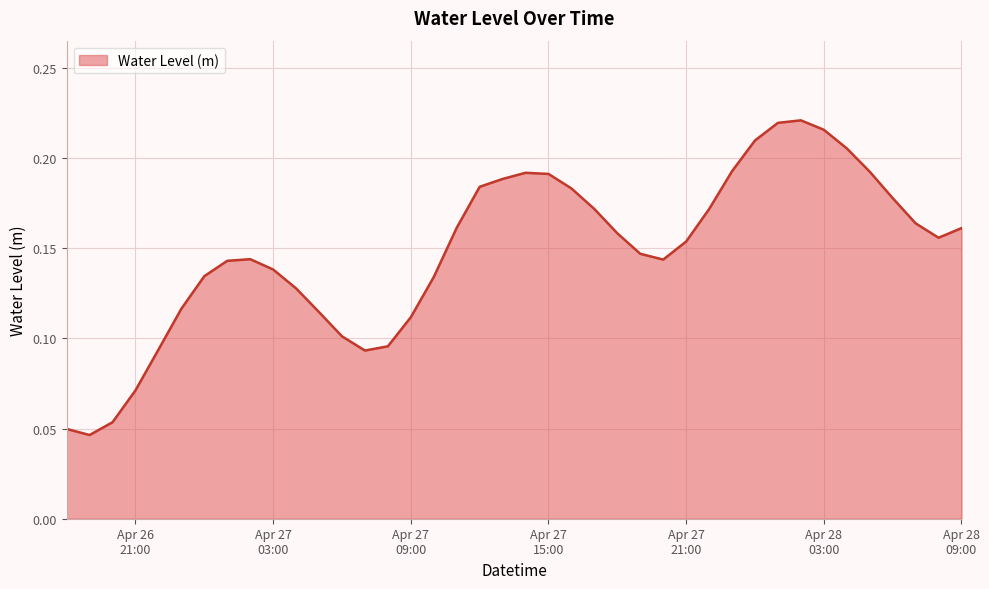

Reading right to left, list all the values displayed in this chart.

0.2	0.2	0.2	0.2	0.2	0.2	0.2	0.2	0.2	0.2	0.2	0.2	0.2	0.1	0.1	0.2	0.2	0.2	0.2	0.2	0.2	0.2	0.2	0.1	0.1	0.1	0.1	0.1	0.1	0.1	0.1	0.1	0.1	0.1	0.1	0.1	0.1	0.1	0.0	0.0